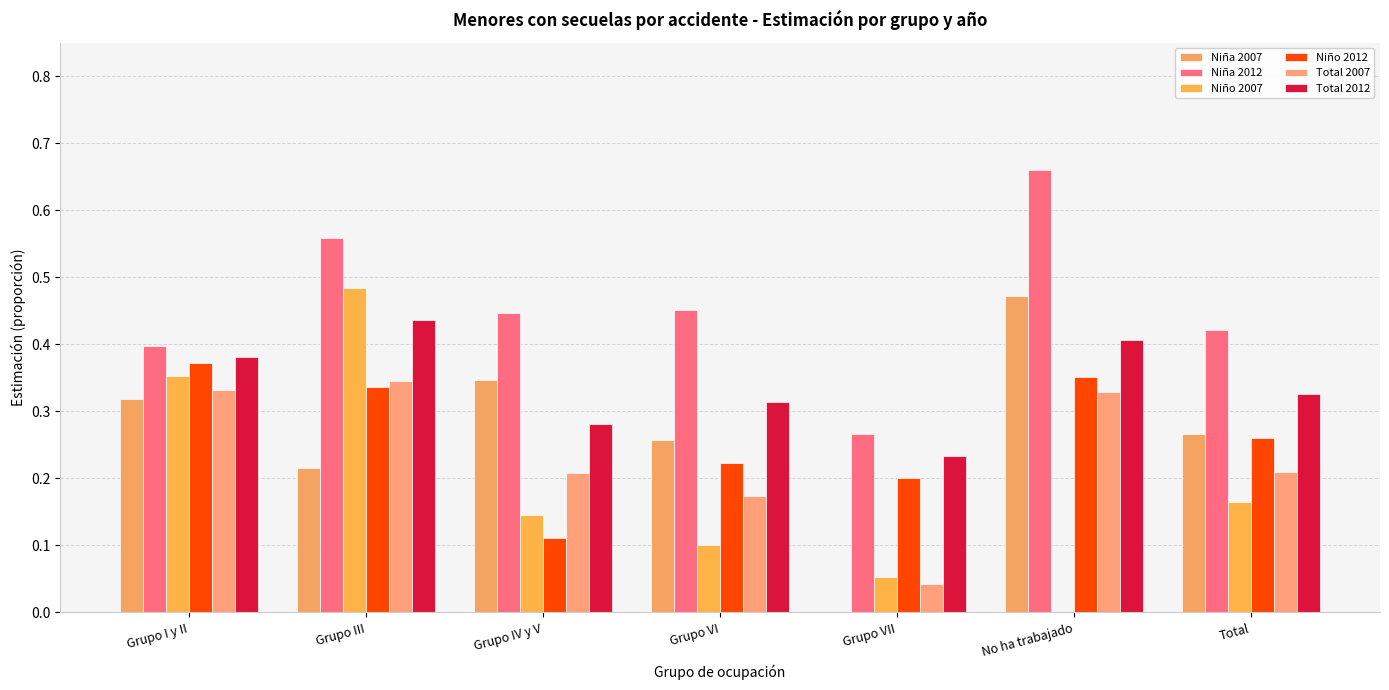

What is the sum of the Niña 2007 values at Grupo III and No ha trabajado?

0.7